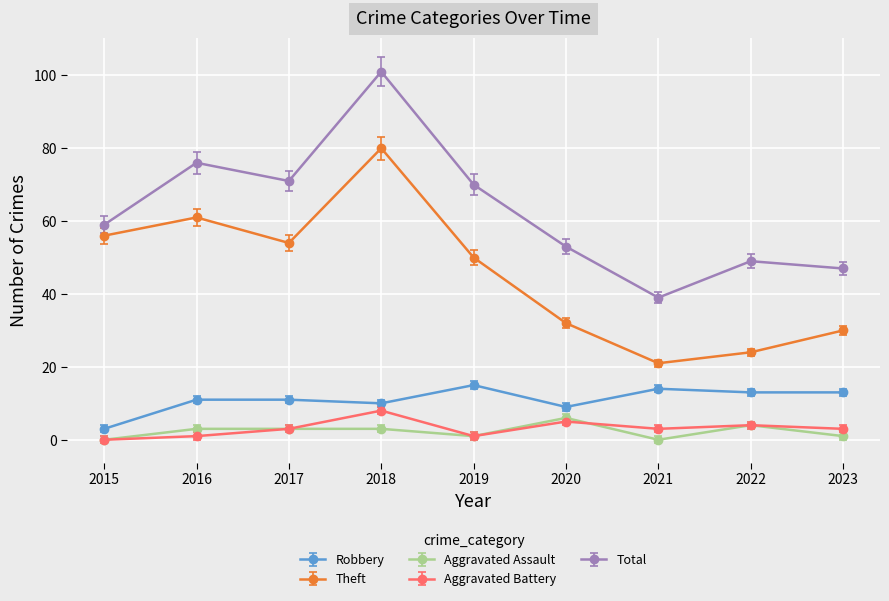

What is the value of the Aggravated Battery point at the 3rd from the left?

3